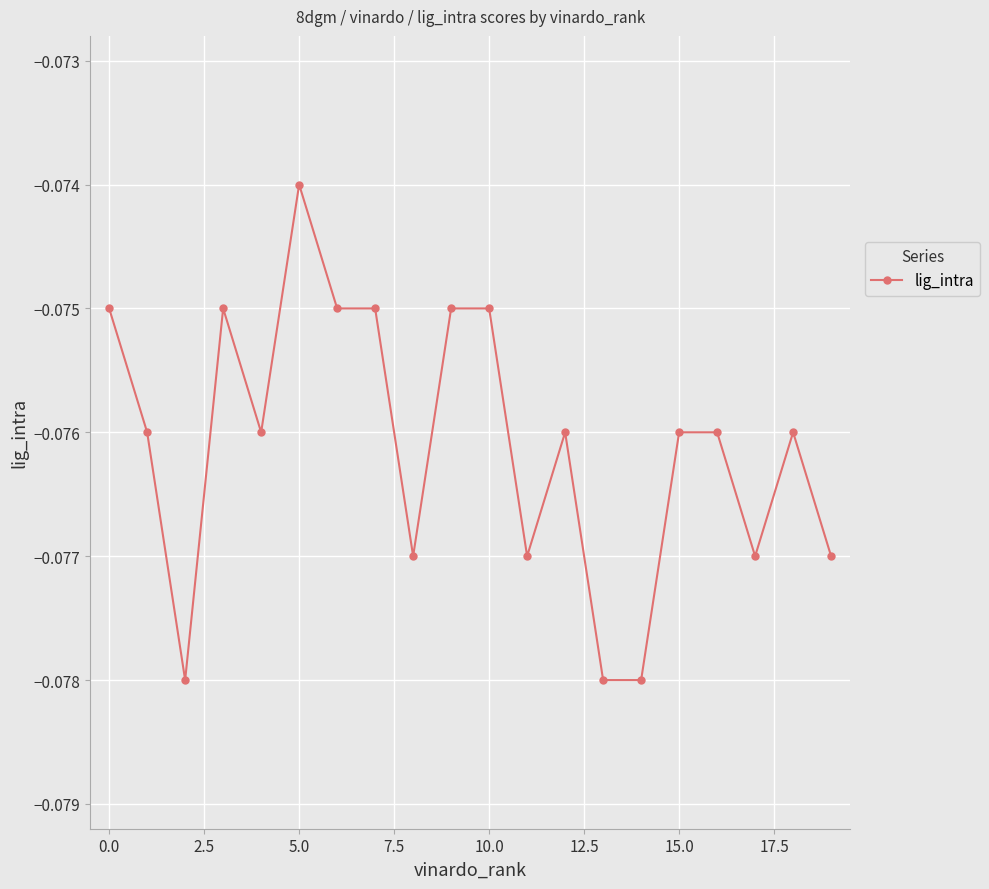

True or false: the data has more than 0 interior local peaks.

True